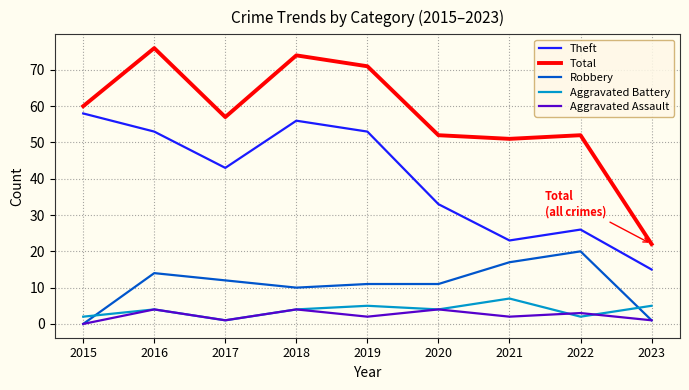

Which series has the largest range (max minus min)?

Total